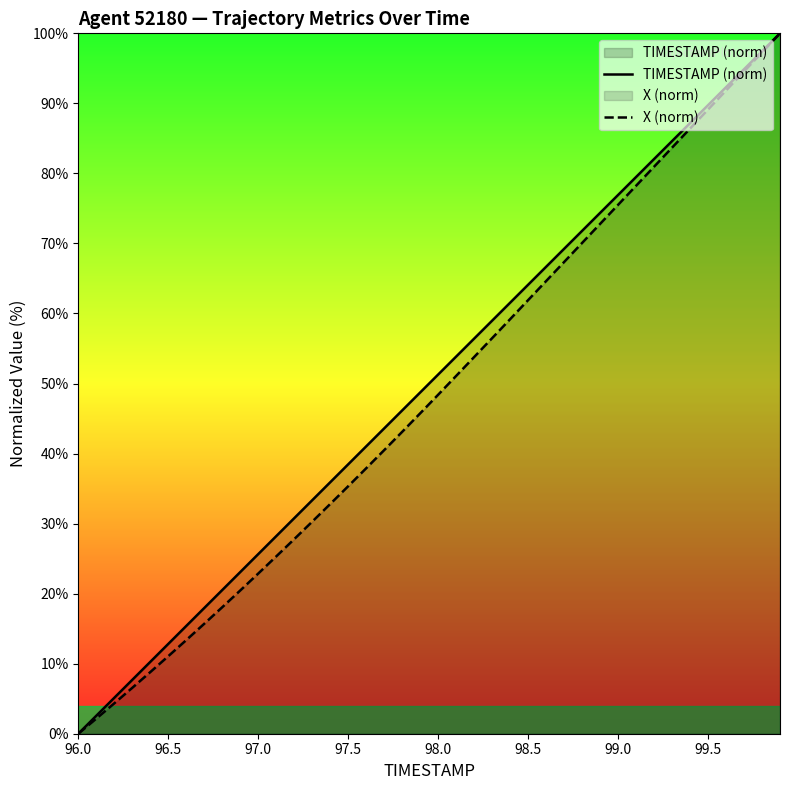

Is it true that X (norm) equals 61.9 at 98.5?

True